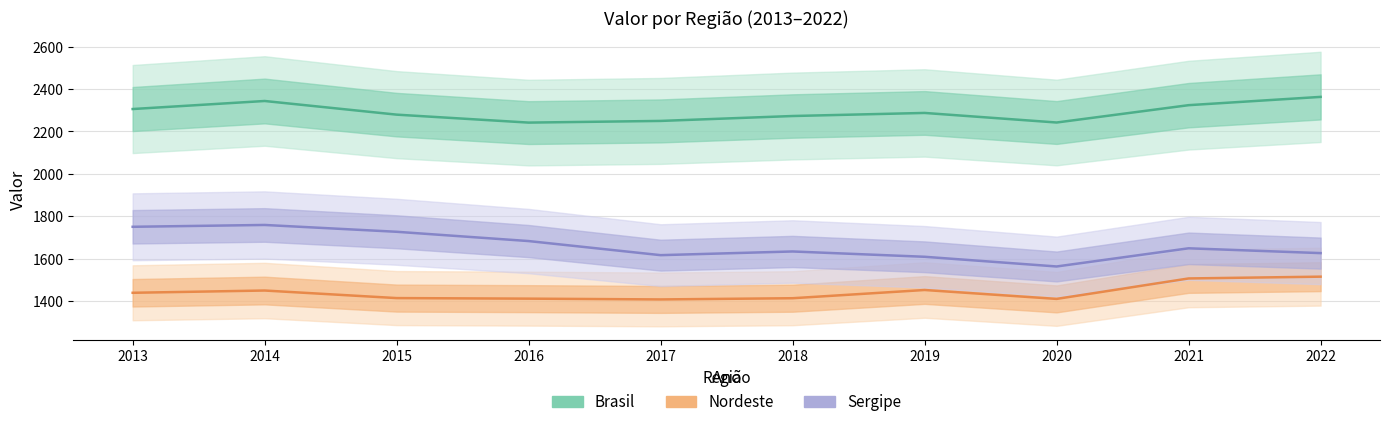

What is the difference between the maximum and second lowest values in the Sergipe series?

150.0